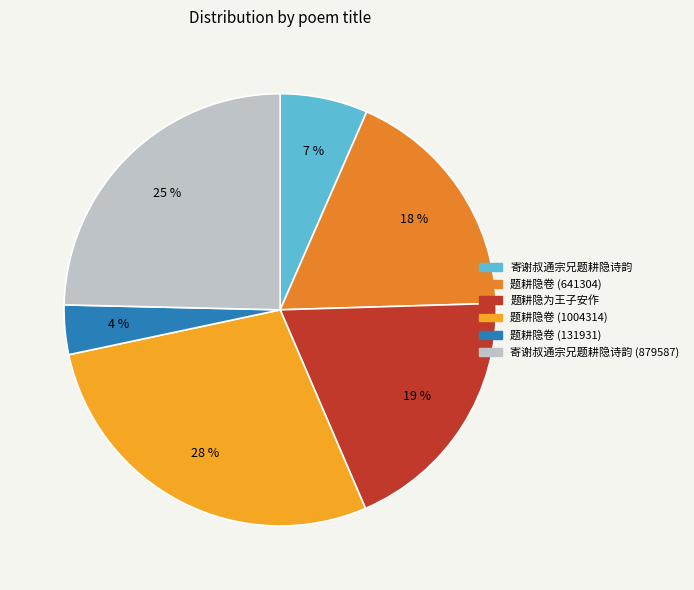

How many slices are in this pie chart?

6